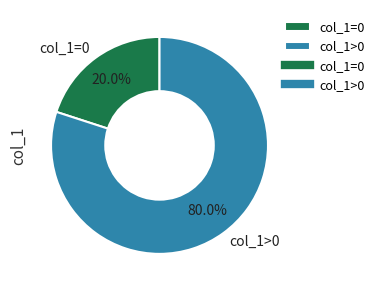

Do col_1>0 and col_1=0 together represent more than half of the pie?

Yes